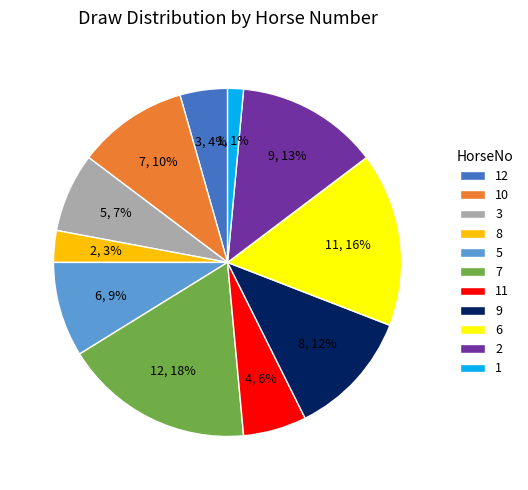

Does any single category account for the majority?

No